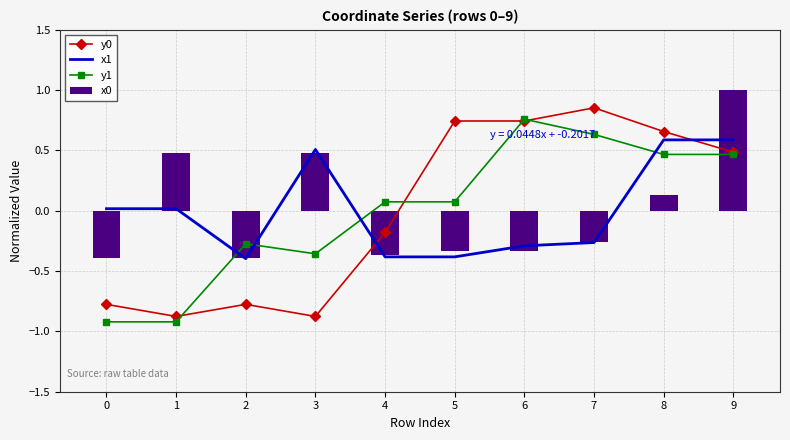

What is the value of the x1 bar at the 9th from the left?

0.6